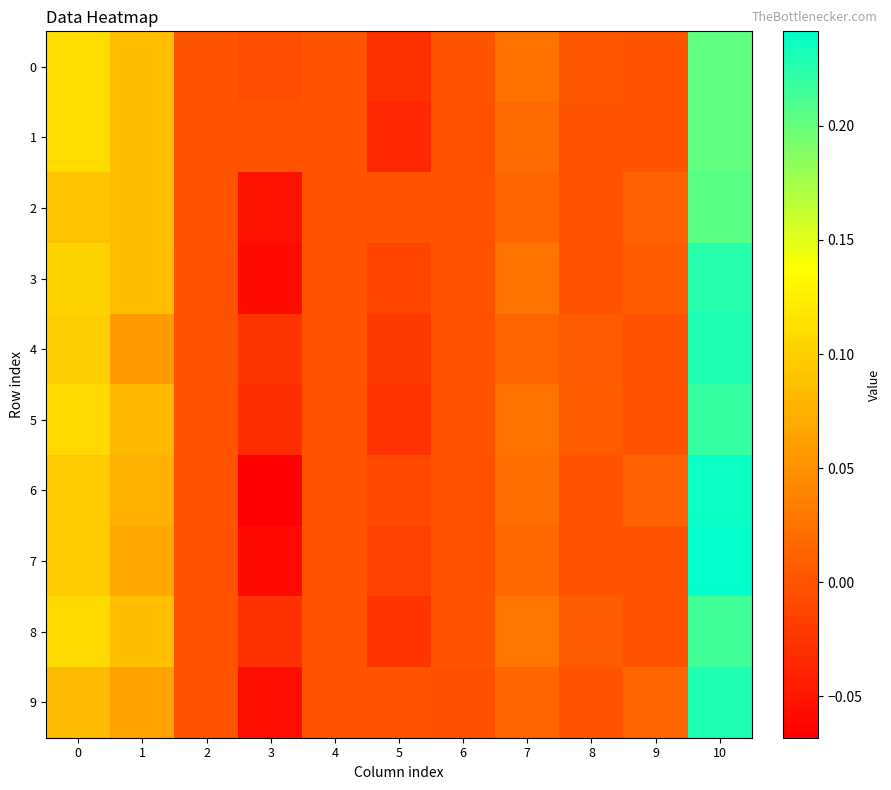

How many categories are shown in the chart?

11